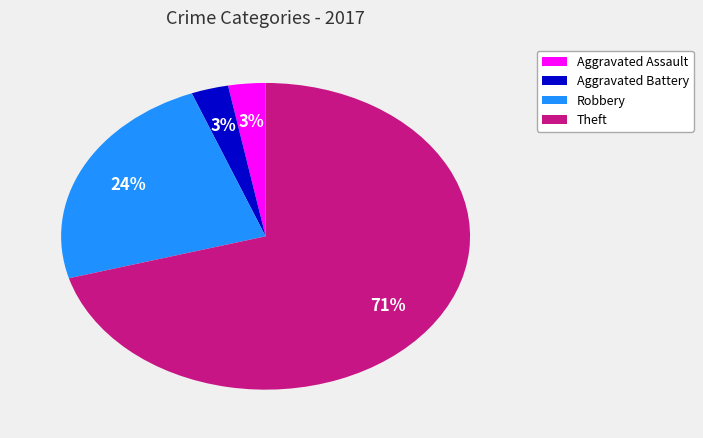

Is there any slice that represents more than half of the pie?

Yes